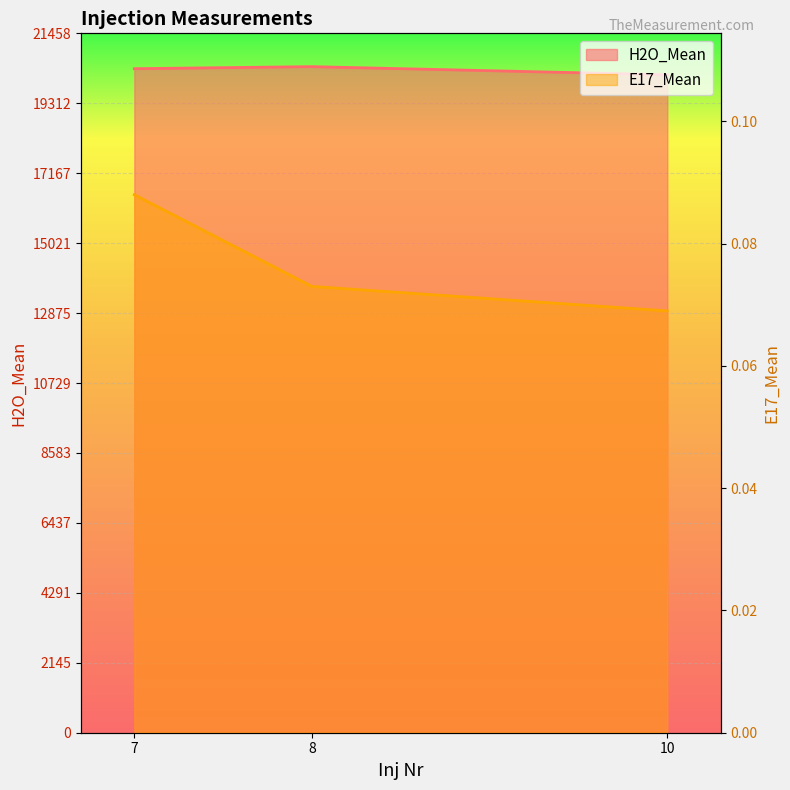

Which series changed the most between 7 and 10?

H2O_Mean